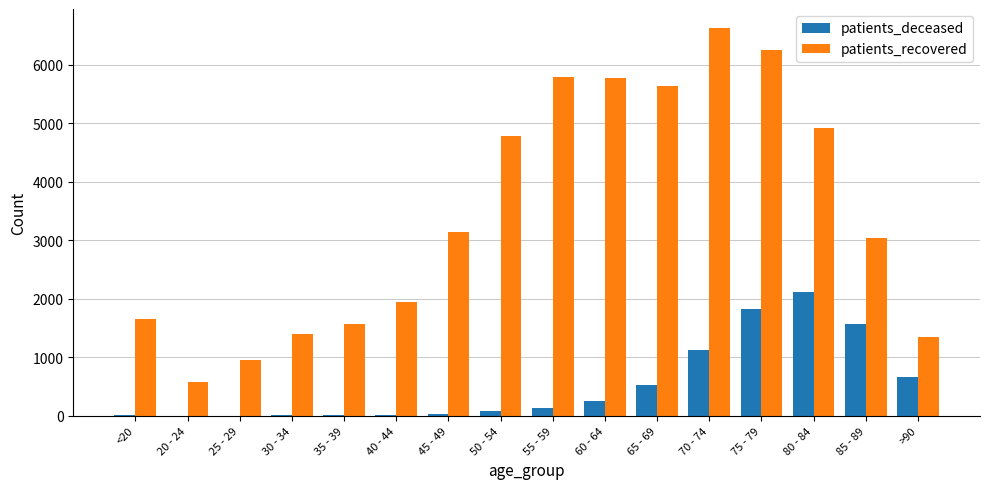

Which category has the highest value across all series?

70 - 74